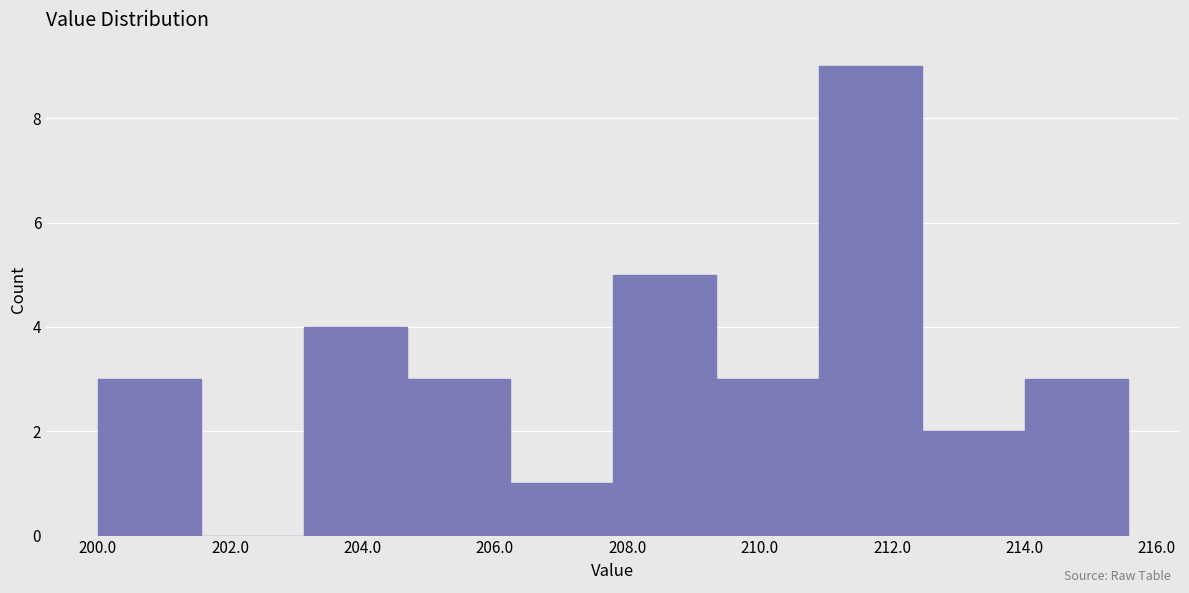

Reading left to right, transcribe this chart: for each bar, give the range it covers on the x-axis and its height. Neither the bar edges nor the heights are printed on the chart, so give them approximately, as read against the axes.

200.0 to 201.6: 3
201.6 to 203.2: 0
203.2 to 204.6: 4
204.6 to 206.2: 3
206.2 to 207.8: 1
207.8 to 209.4: 5
209.4 to 210.8: 3
210.8 to 212.4: 9
212.4 to 214.0: 2
214.0 to 215.6: 3